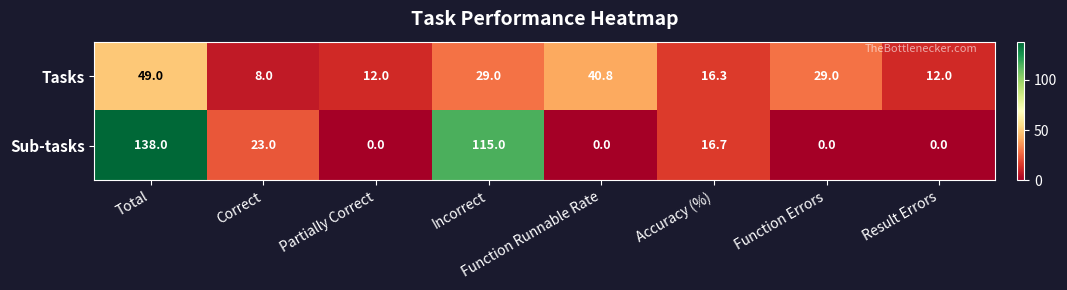

How many Sub-tasks values are between 0 and 115?

7